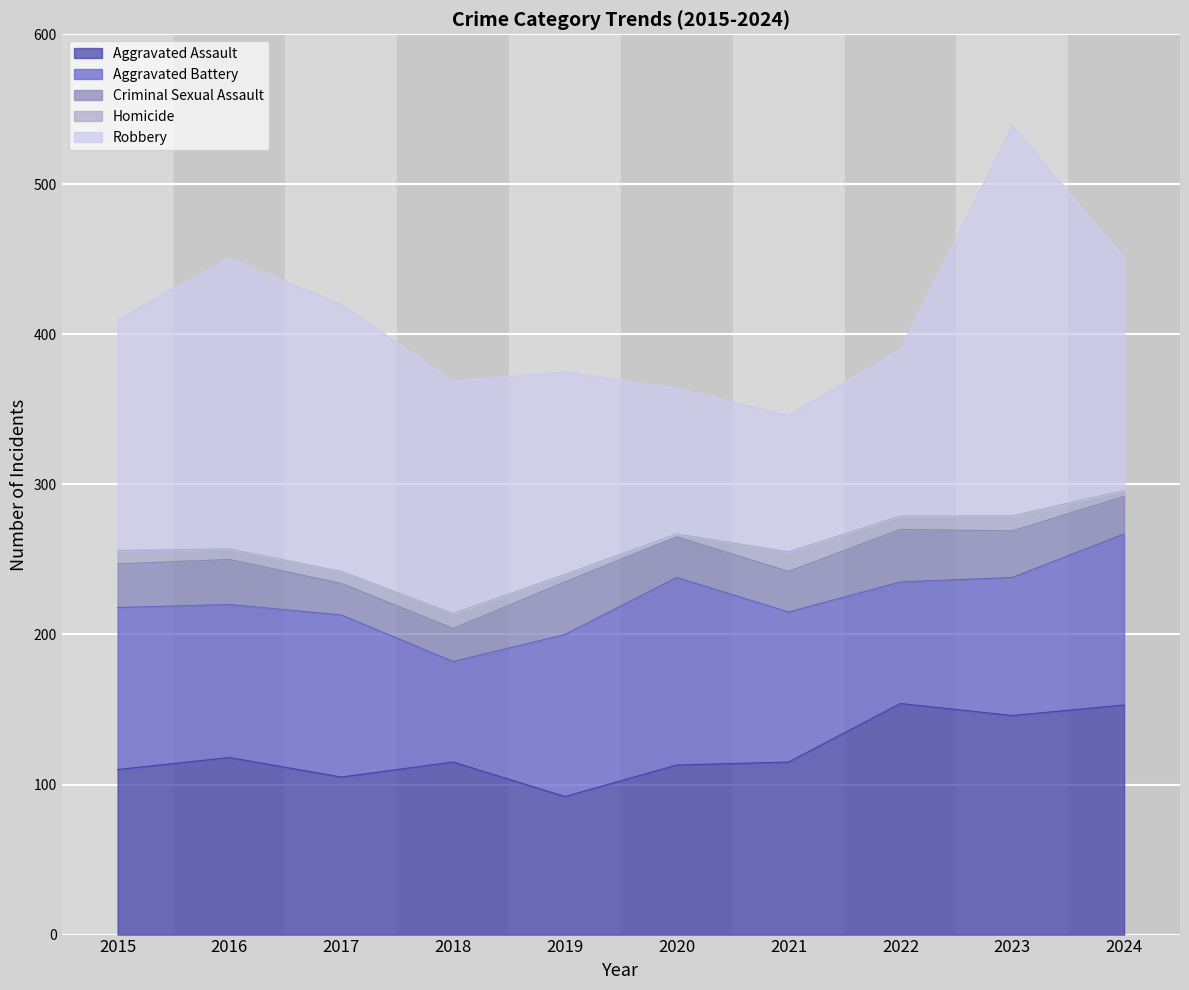

What is the total value across all series at 2015?

410